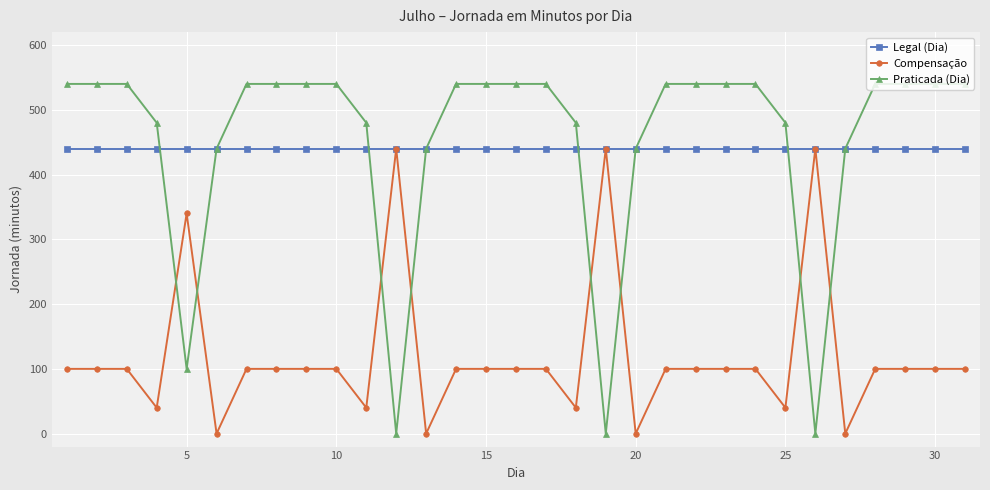

What is the value of the Legal (Dia) point at the 11th from the left?

440